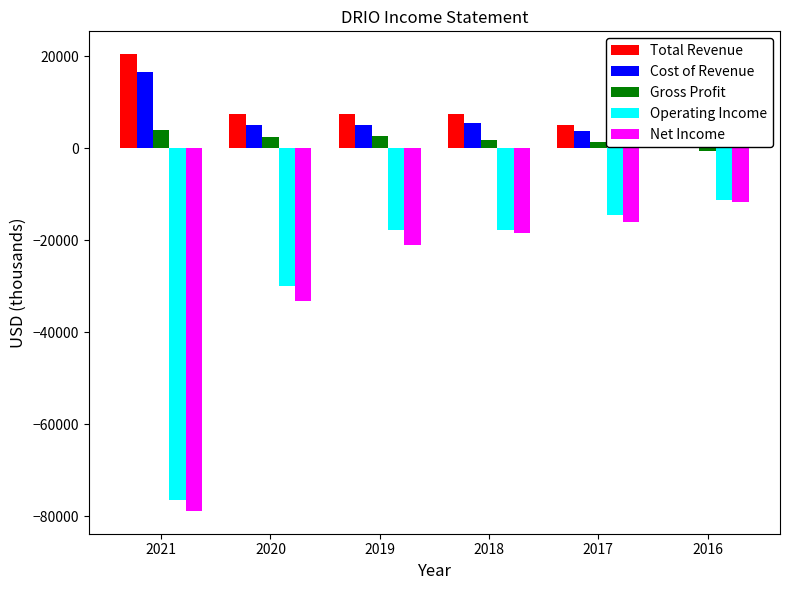

What is the minimum value for Total Revenue?

2800